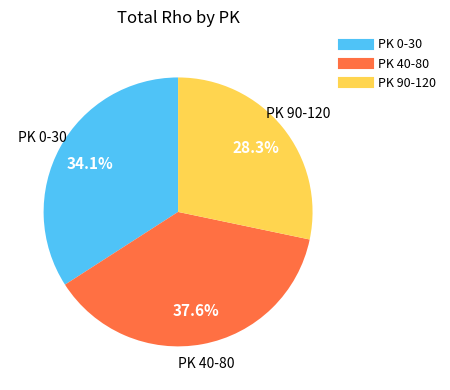

Does any single category account for the majority?

No